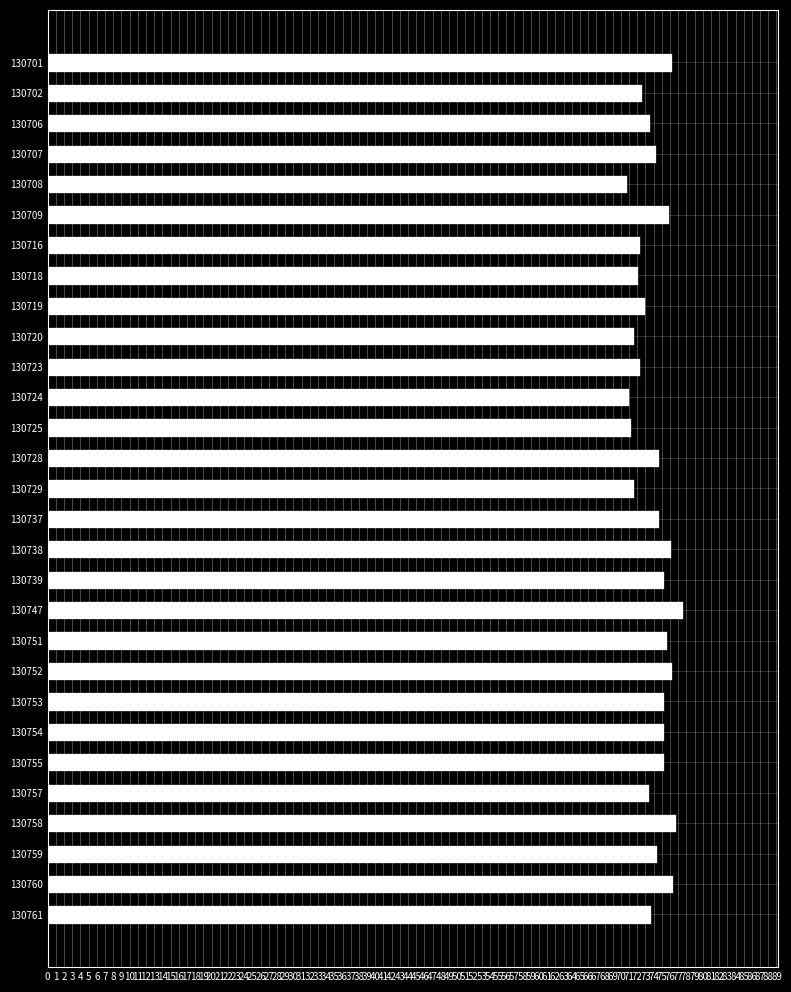

What is the value of the 11th bar from the top?

72.3